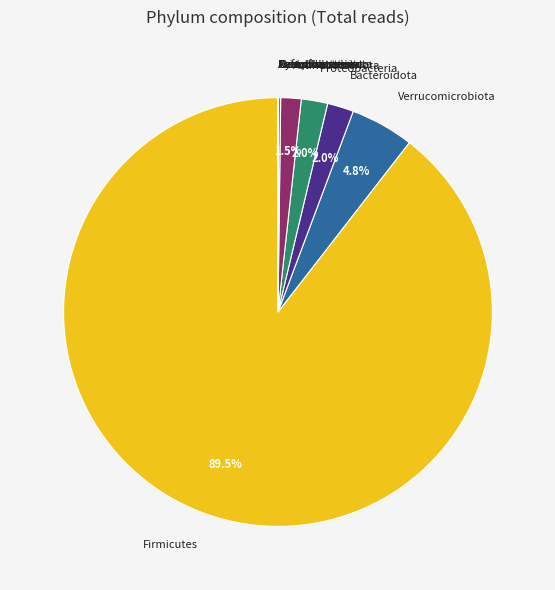

Is there any slice that represents more than half of the pie?

Yes